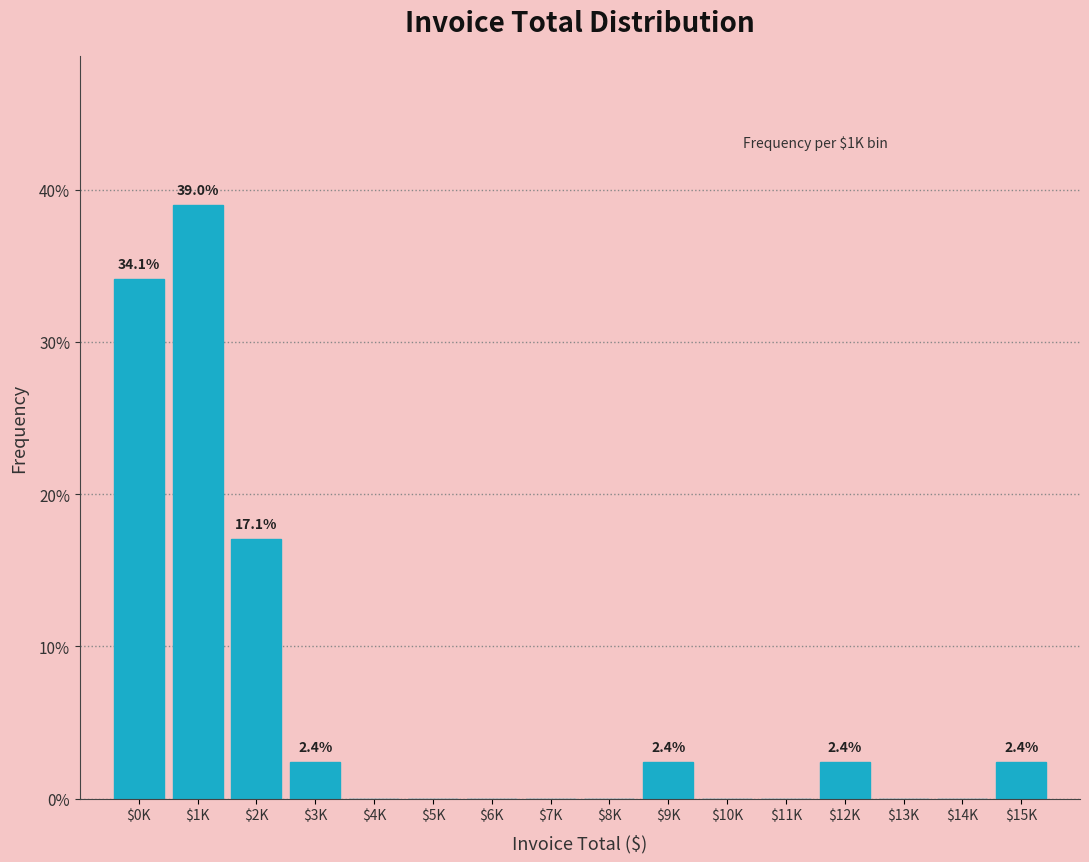

Is it true that the value at $9K is 2.4?

True